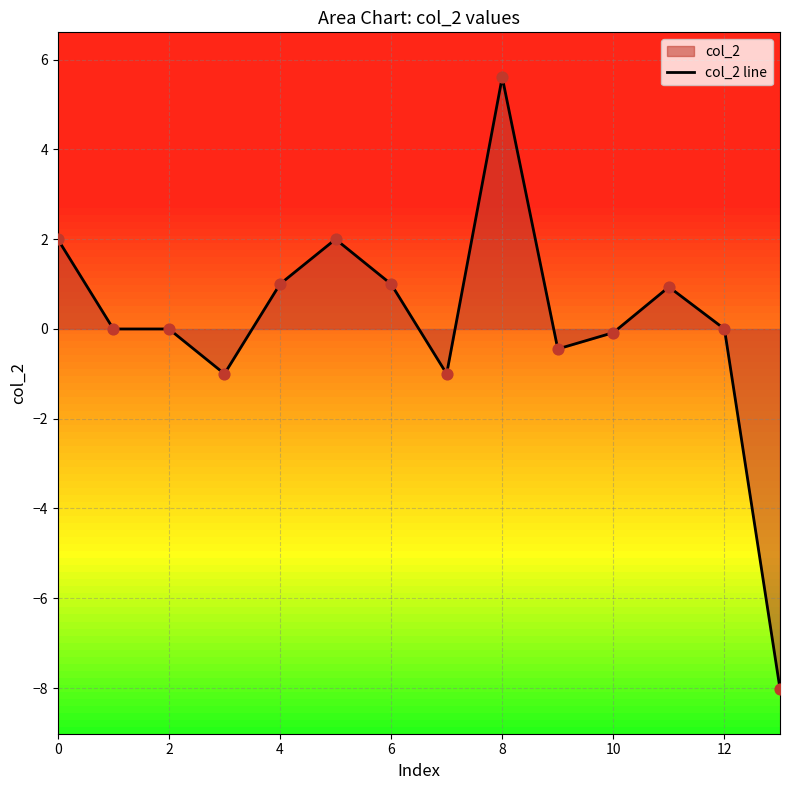

Is it true that col_2 line equals -0.1 at 10?

True